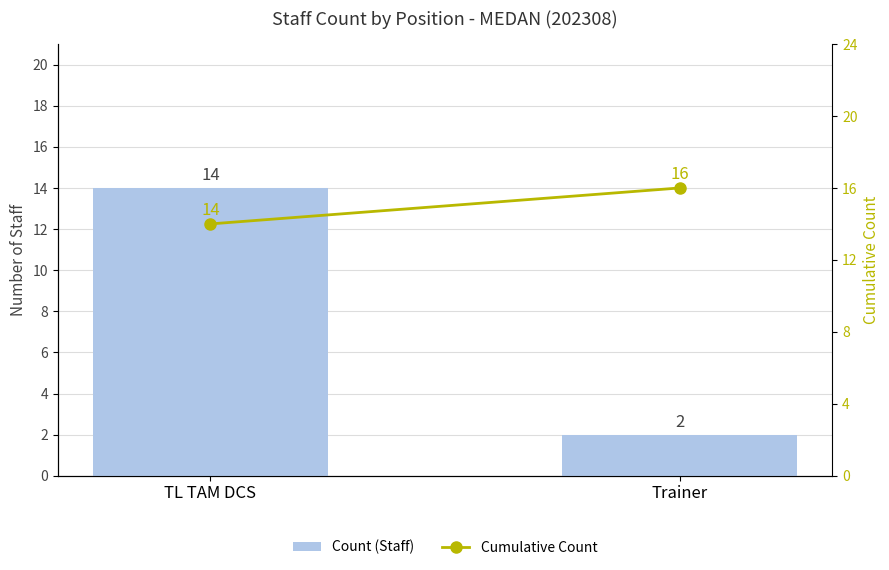

What is the label of the 1st bar from the right?

Trainer